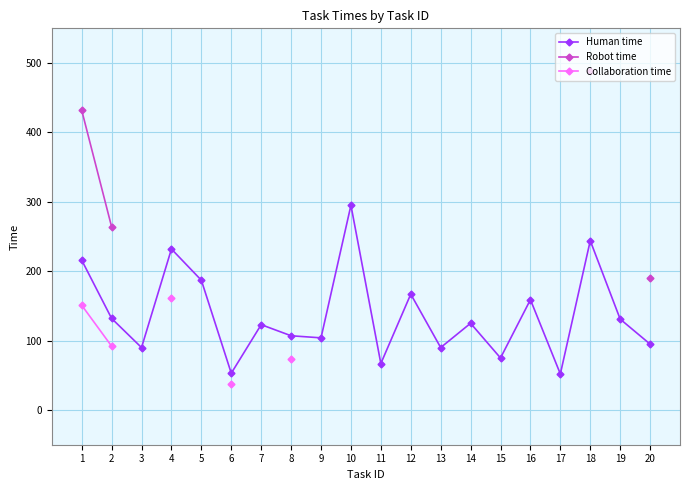

Does the chart have visible grid lines?

Yes